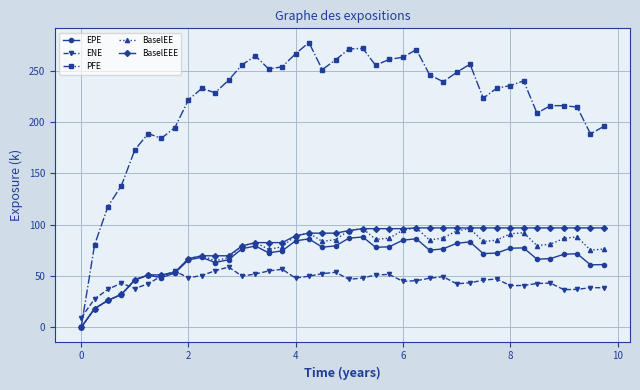

How many values in the BaselEE series are below 83?

20